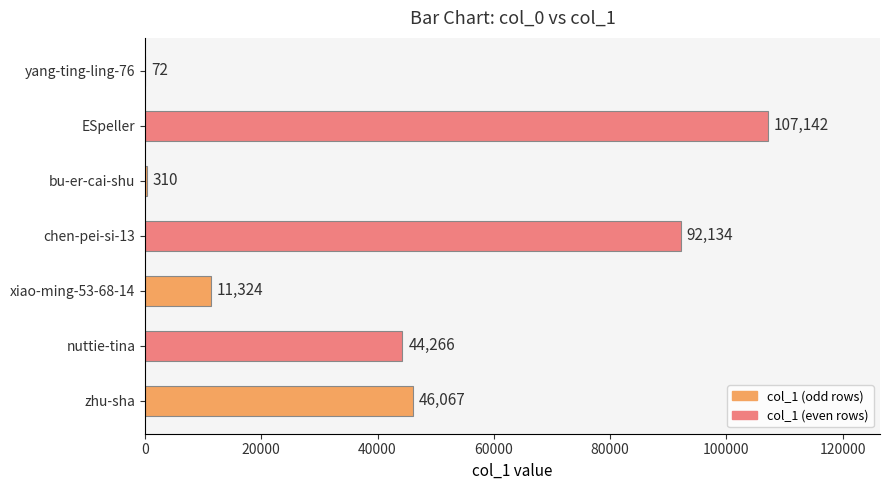

What is the change in value from ESpeller to zhu-sha?

-61075